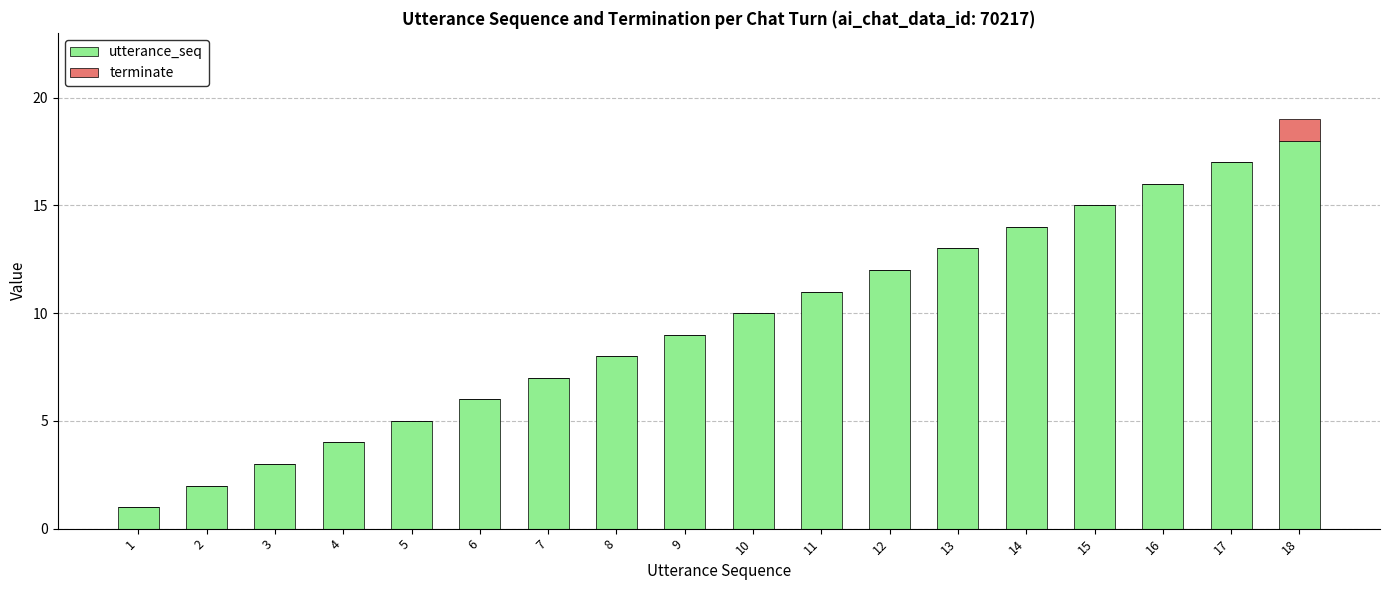

The value of utterance_seq at 1 is 2. True or false?

False